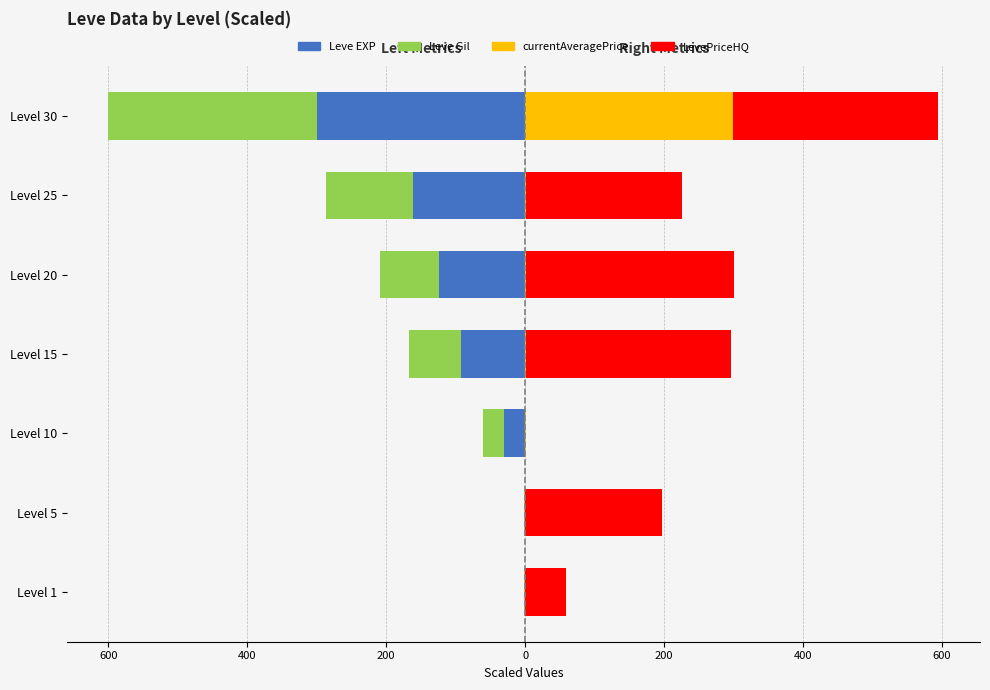

Is it true that LevePriceHQ equals 0.0 at Level 10?

True